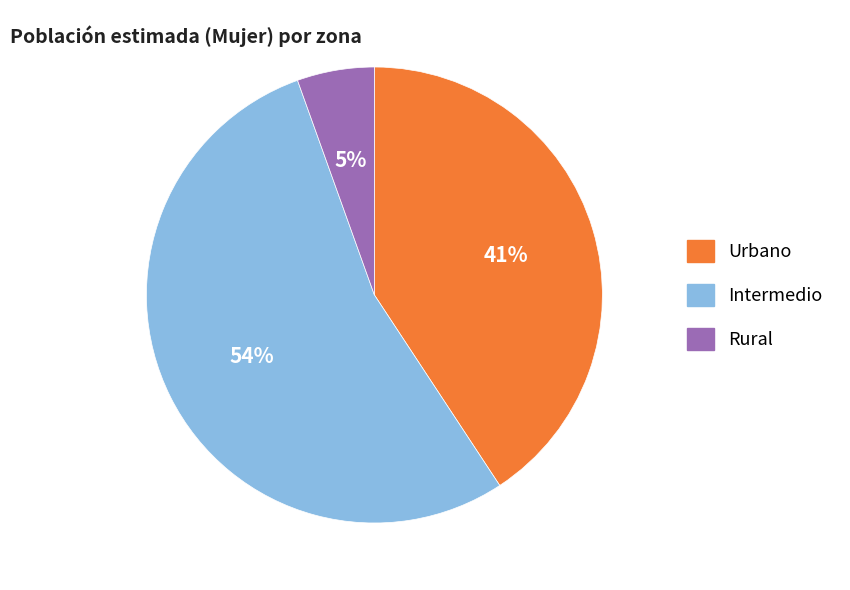

What is the smallest slice in the pie chart?

Rural